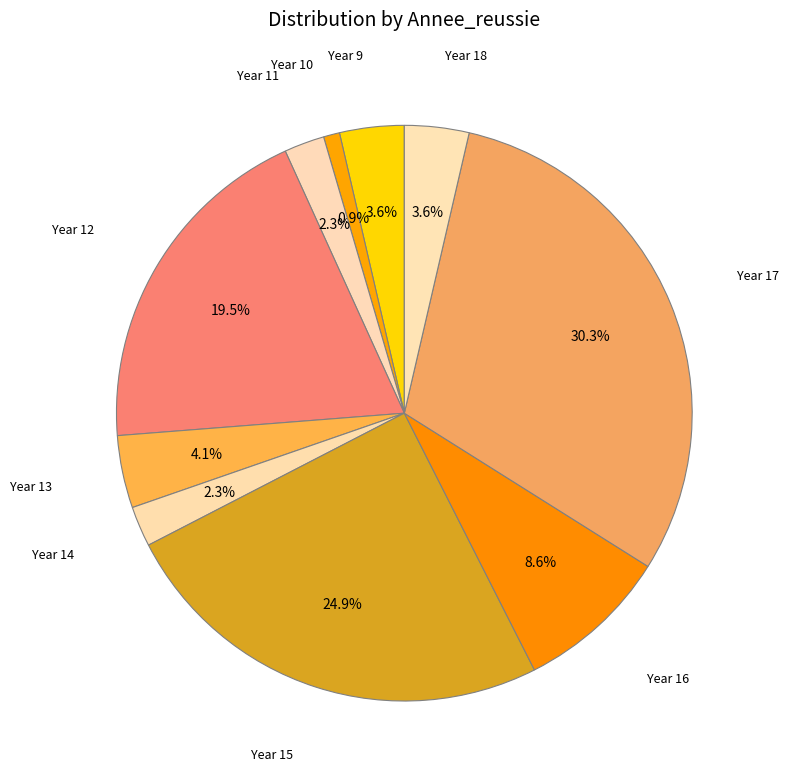

Is there any slice that represents more than half of the pie?

No